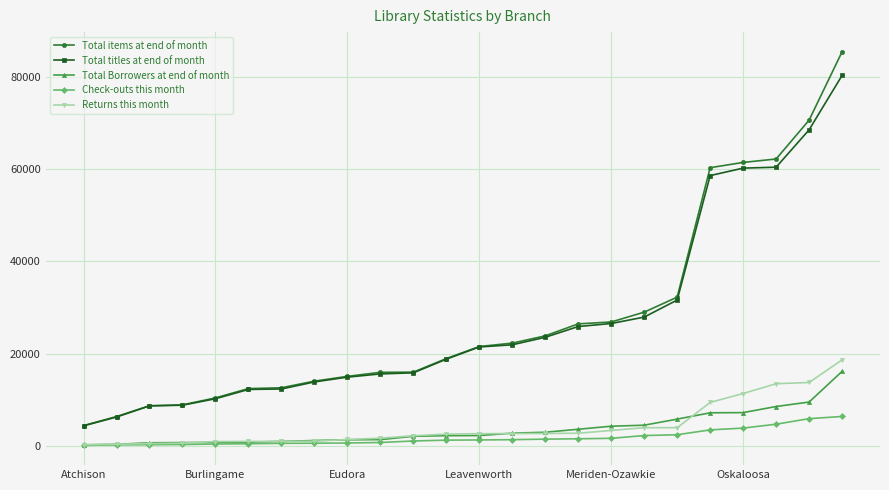

True or false: Returns this month and Total items at end of month intersect in this chart.

False